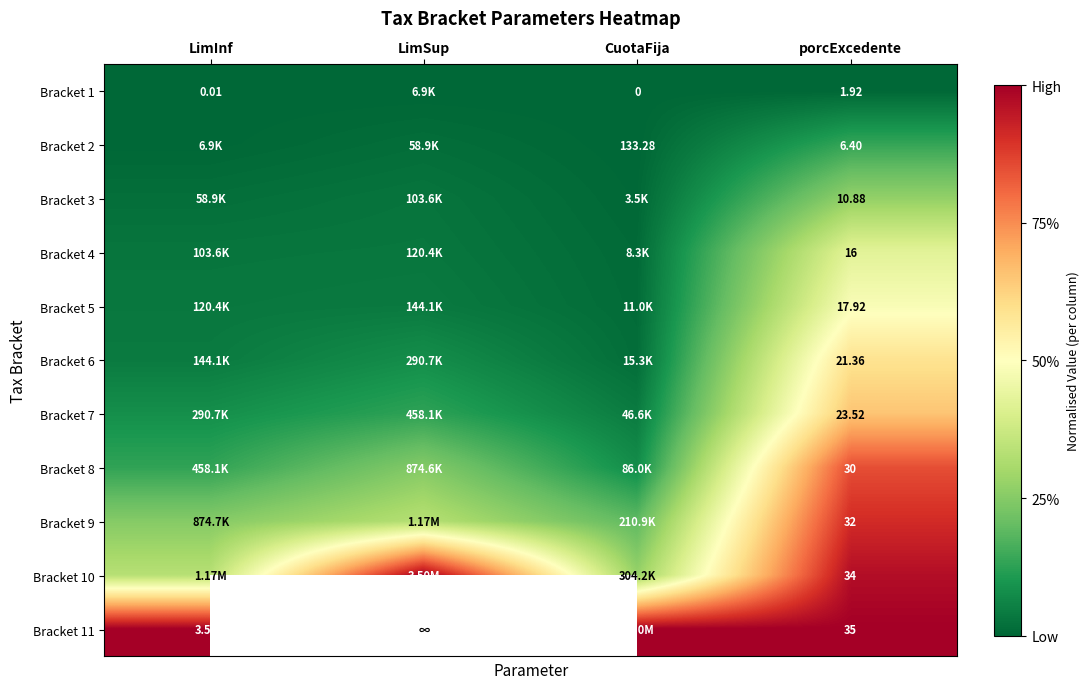

At how many categories does at least one series exceed 0?

4